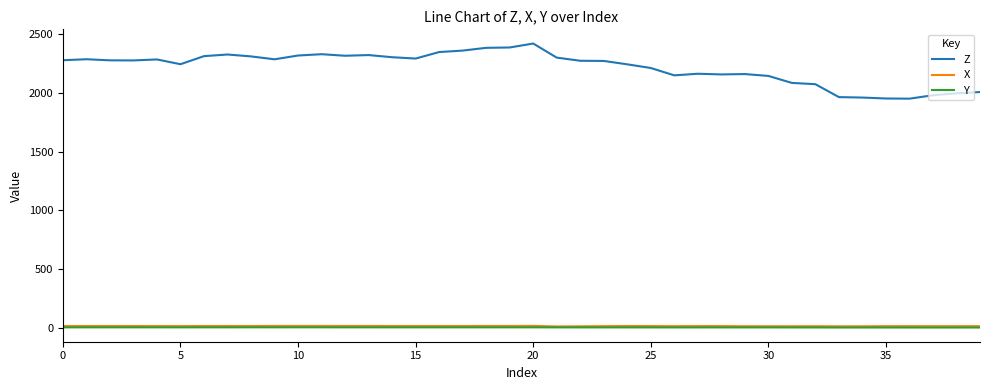

How many distinct data groups are displayed?

3